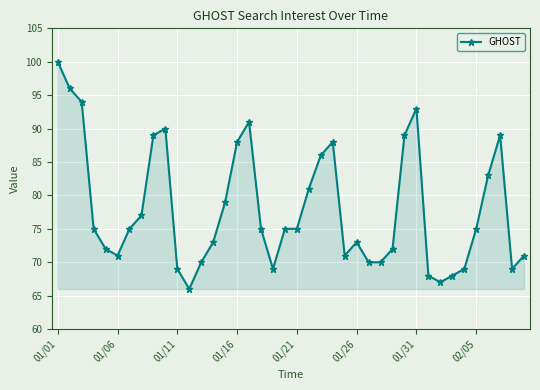

Count the number of data series in this chart.

1